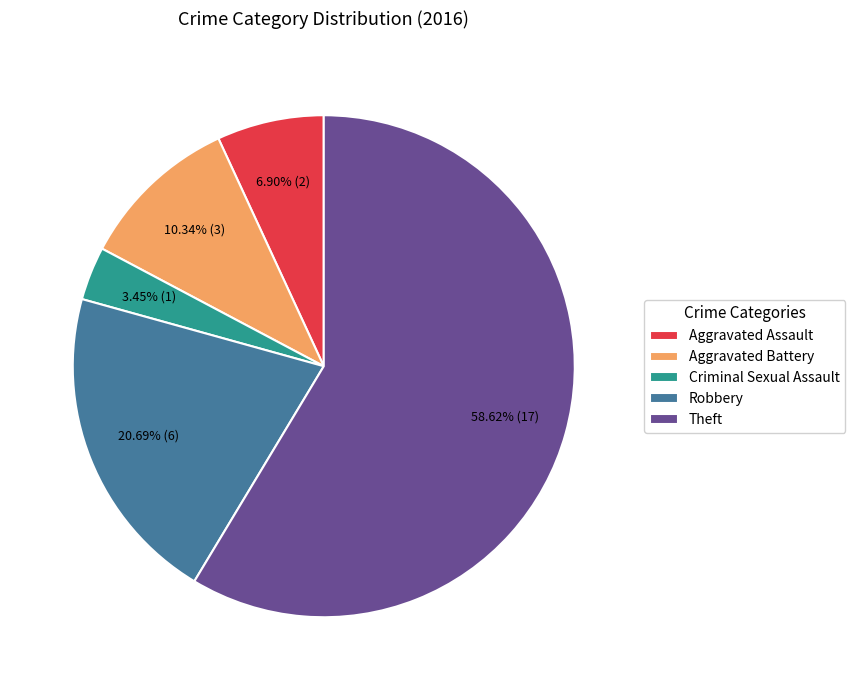

What is the ratio of the value at Robbery to the value at Theft?

0.4